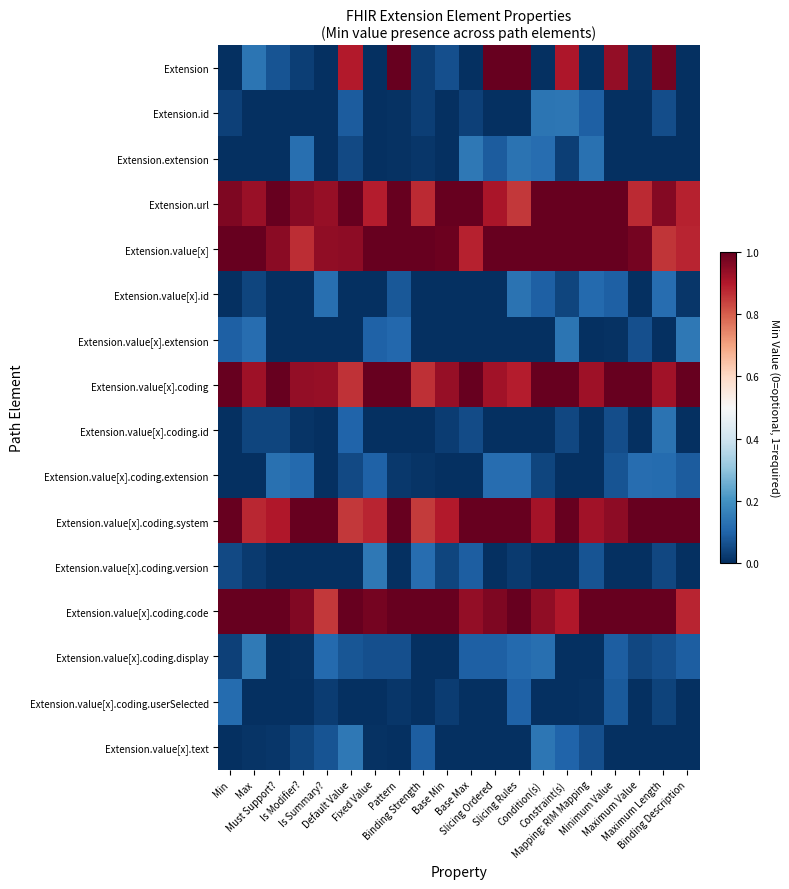

Which series has the widest spread of values?

Extension